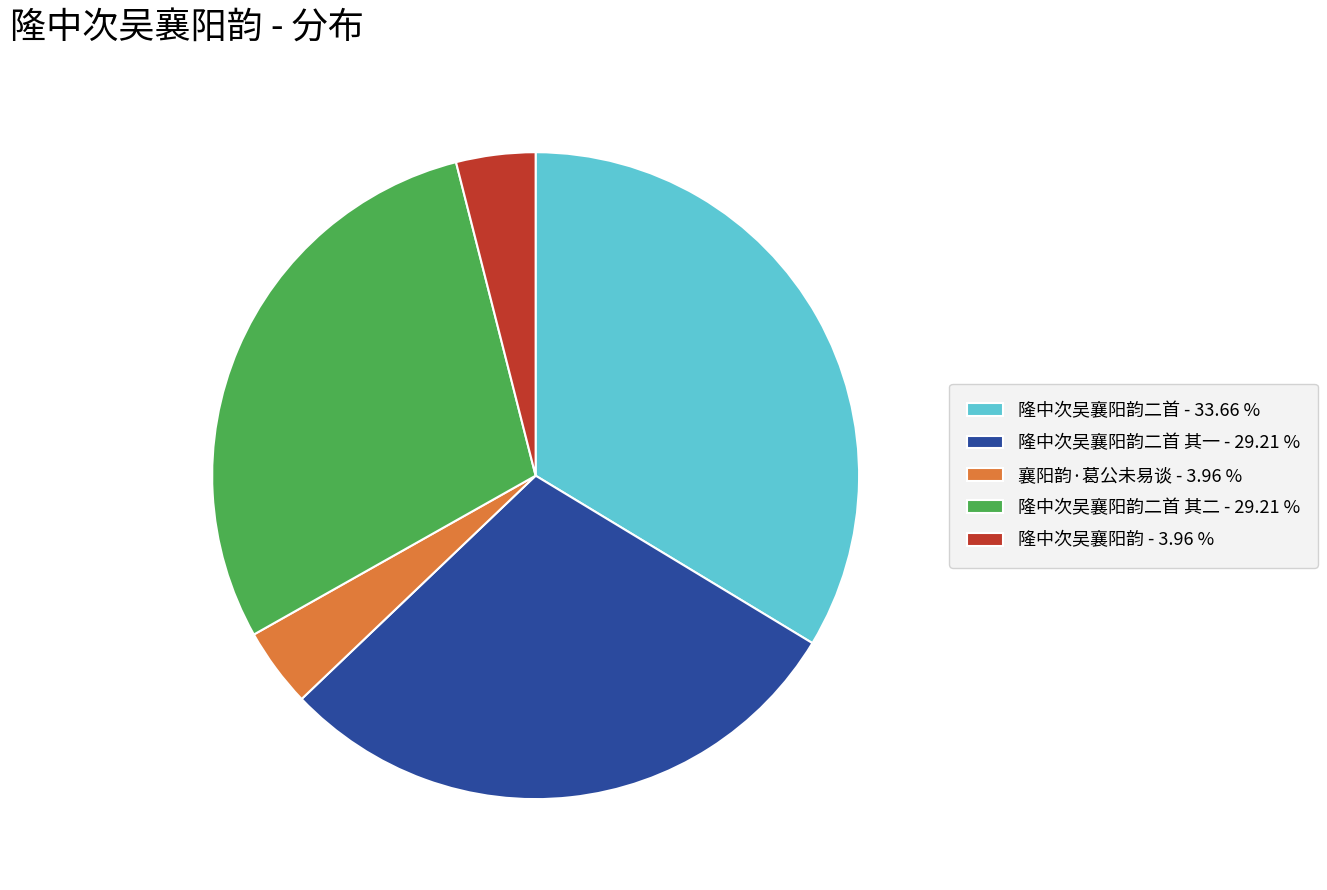

Which has a higher value, 隆中次吴襄阳韵二首 其二 - 29.21 % or 襄阳韵·葛公未易谈 - 3.96 %?

隆中次吴襄阳韵二首 其二 - 29.21 %